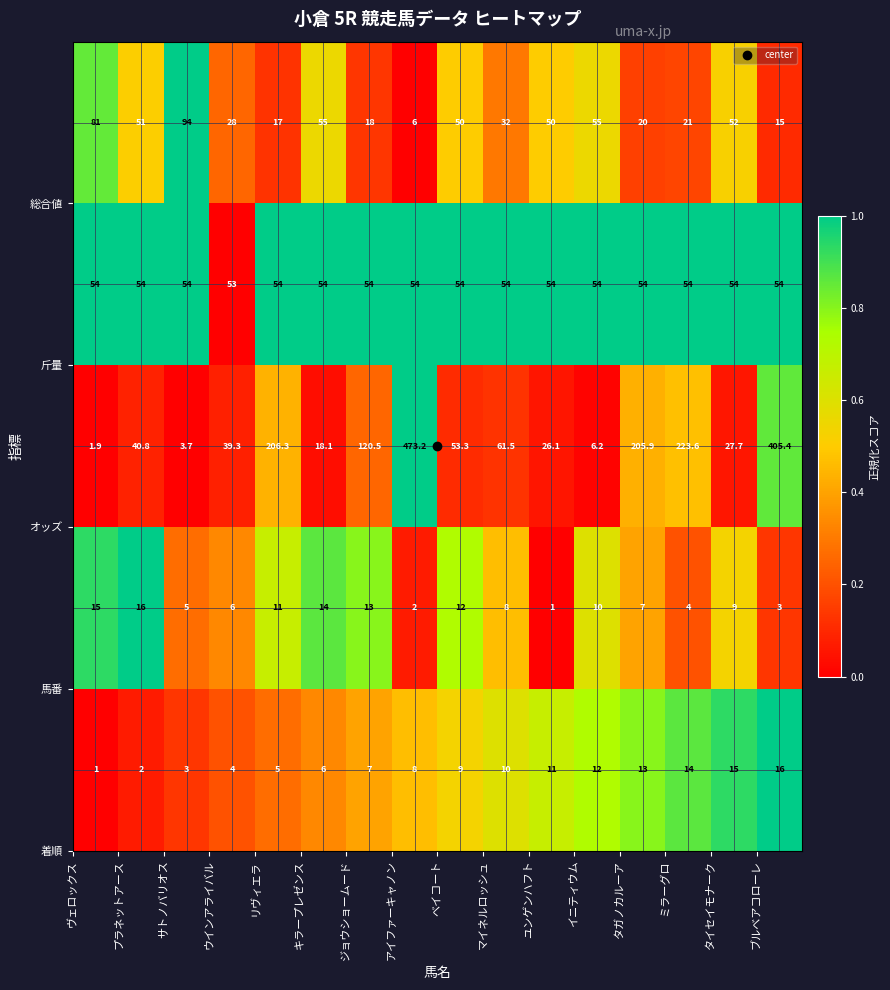

What is the greatest value displayed?

473.2